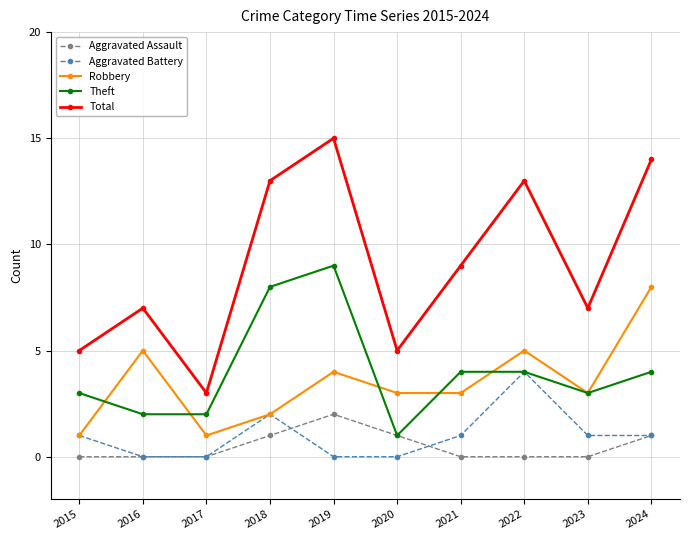

Which series has the widest spread of values?

Total